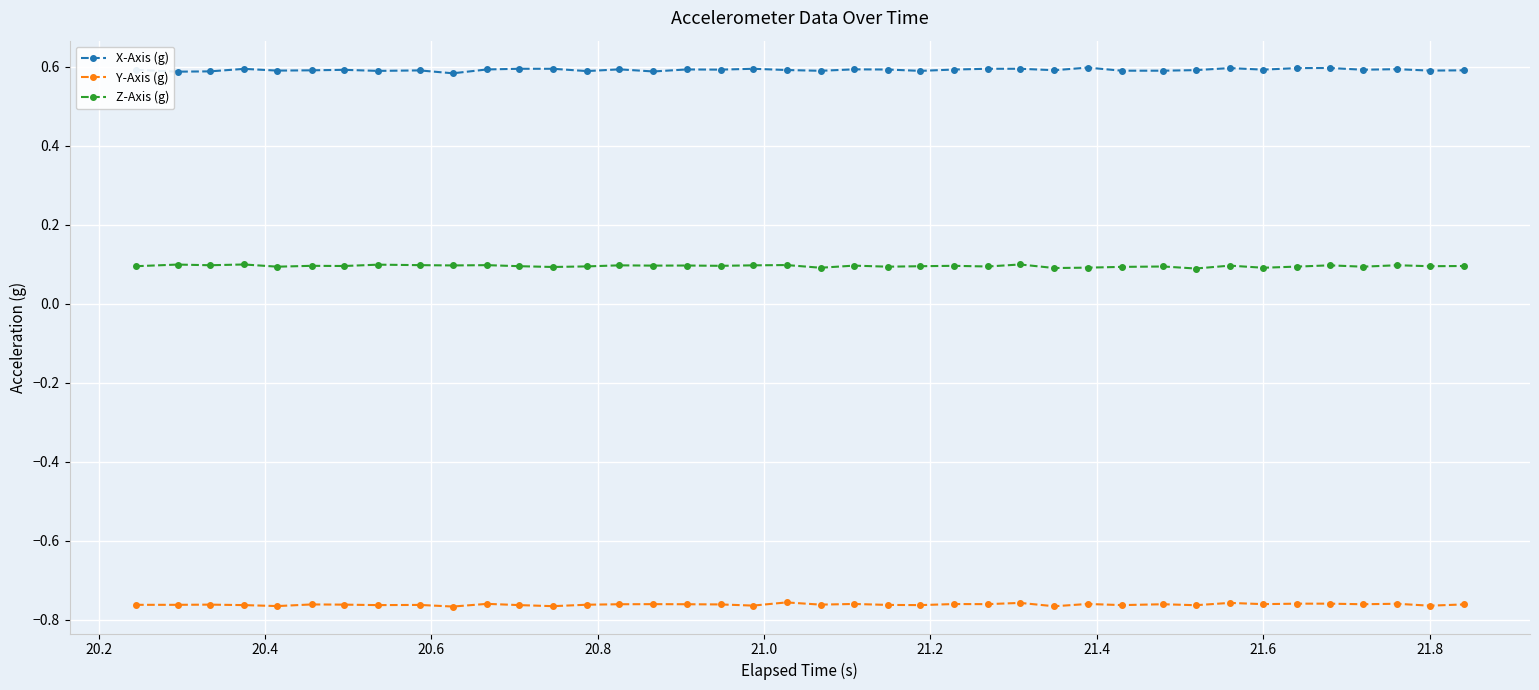

True or false: Y-Axis (g) and X-Axis (g) intersect in this chart.

False